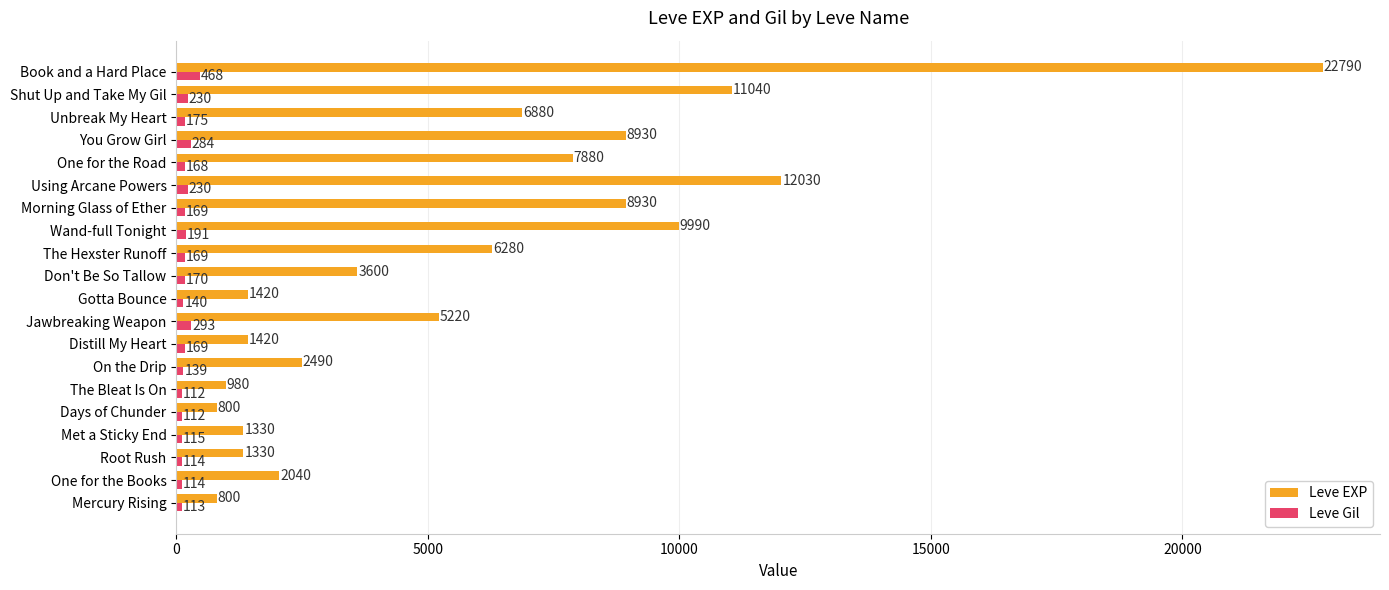

Which series changed the most between Root Rush and Book and a Hard Place?

Leve EXP